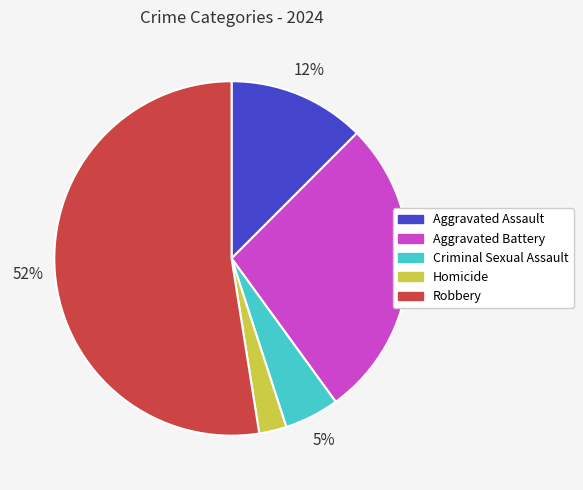

Do Robbery and Aggravated Assault together represent more than half of the pie?

Yes